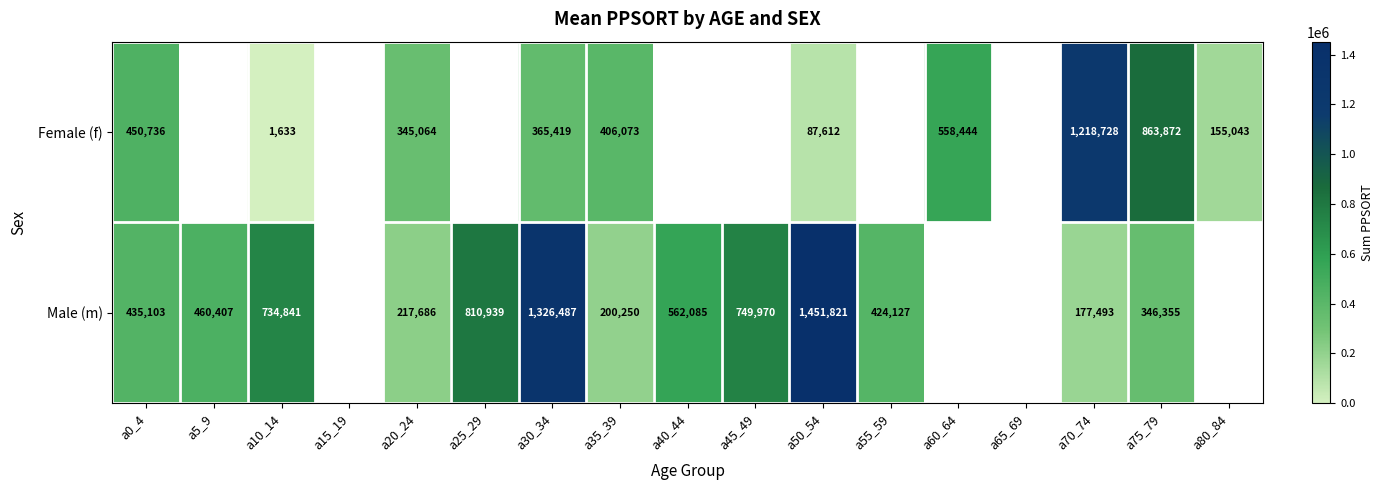

Rank the series at a70_74 from lowest to highest value.

Male (m), Female (f)